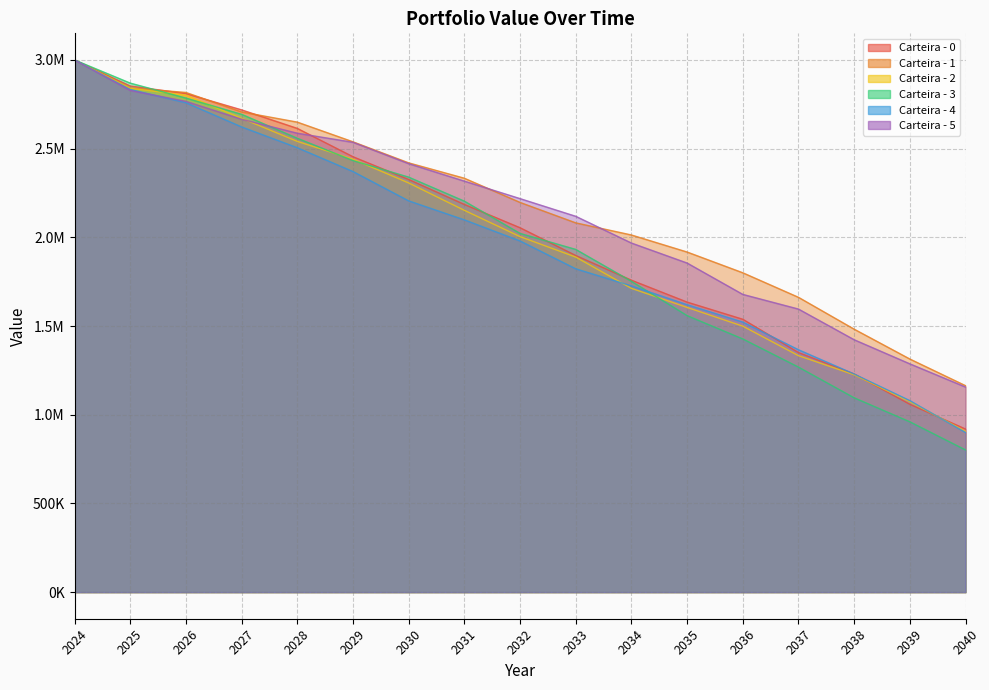

Reading right to left, what are all the values shown in this chart?

Carteira - 0: 919484.5	1058965.6	1229956.9	1350530.1	1538284.2	1635046.3	1758494.0	1897756.8	2054238.9	2185416.5	2326212.6	2454463.3	2614166.9	2718586.9	2810220.5	2853123.2	3000000.0
Carteira - 1: 1163896.5	1314162.0	1482424.7	1661996.9	1800322.4	1917296.9	2013344.9	2081777.7	2196947.6	2333247.0	2419916.1	2538545.9	2649576.4	2706997.0	2816756.8	2841930.7	3000000.0
Carteira - 2: 906505.3	1073498.9	1225326.1	1332996.2	1499431.2	1605039.8	1712471.5	1888836.5	2004145.5	2152350.4	2306606.6	2440540.5	2540953.3	2670985.7	2801989.8	2840060.2	3000000.0
Carteira - 3: 801546.1	960187.6	1095448.9	1268590.2	1427322.7	1558746.8	1752339.5	1932074.6	2022244.9	2204011.7	2339461.9	2432962.5	2558675.5	2693587.7	2785200.8	2869450.4	3000000.0
Carteira - 4: 900186.4	1079490.6	1229479.7	1366403.0	1522215.9	1620263.7	1726303.5	1822848.2	1979740.4	2098632.3	2205761.0	2371073.6	2505348.2	2622532.3	2758970.6	2833528.2	3000000.0
Carteira - 5: 1156200.2	1286925.1	1422825.7	1595778.3	1678409.8	1855220.8	1967938.9	2118698.2	2218331.8	2316887.5	2415360.5	2535850.7	2587007.8	2665772.4	2766553.5	2828285.5	3000000.0